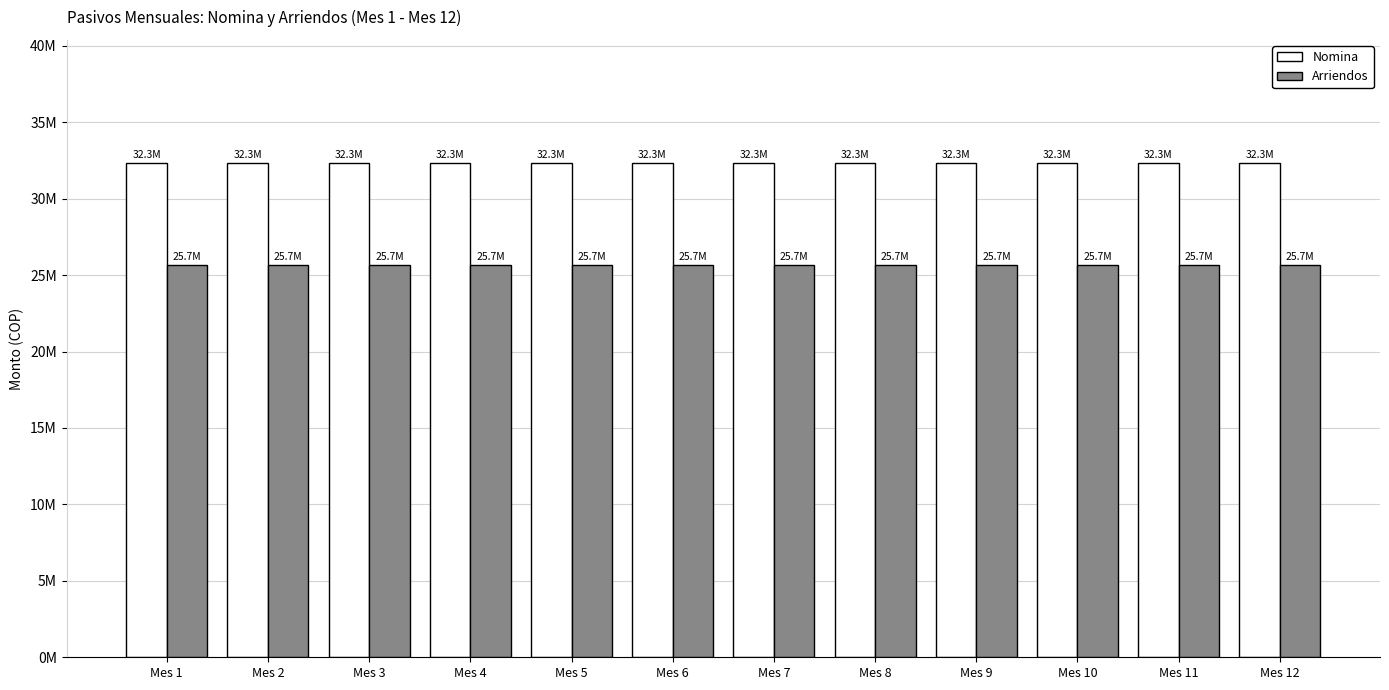

Reading right to left, list all the values displayed in this chart.

Nomina: Mes 12=32310749.1	Mes 11=32310749.1	Mes 10=32310749.1	Mes 9=32310749.1	Mes 8=32310749.1	Mes 7=32310749.1	Mes 6=32310749.1	Mes 5=32310749.1	Mes 4=32310749.1	Mes 3=32310749.1	Mes 2=32310749.1	Mes 1=32310749.1
Arriendos: Mes 12=25668000.0	Mes 11=25668000.0	Mes 10=25668000.0	Mes 9=25668000.0	Mes 8=25668000.0	Mes 7=25668000.0	Mes 6=25668000.0	Mes 5=25668000.0	Mes 4=25668000.0	Mes 3=25668000.0	Mes 2=25668000.0	Mes 1=25668000.0